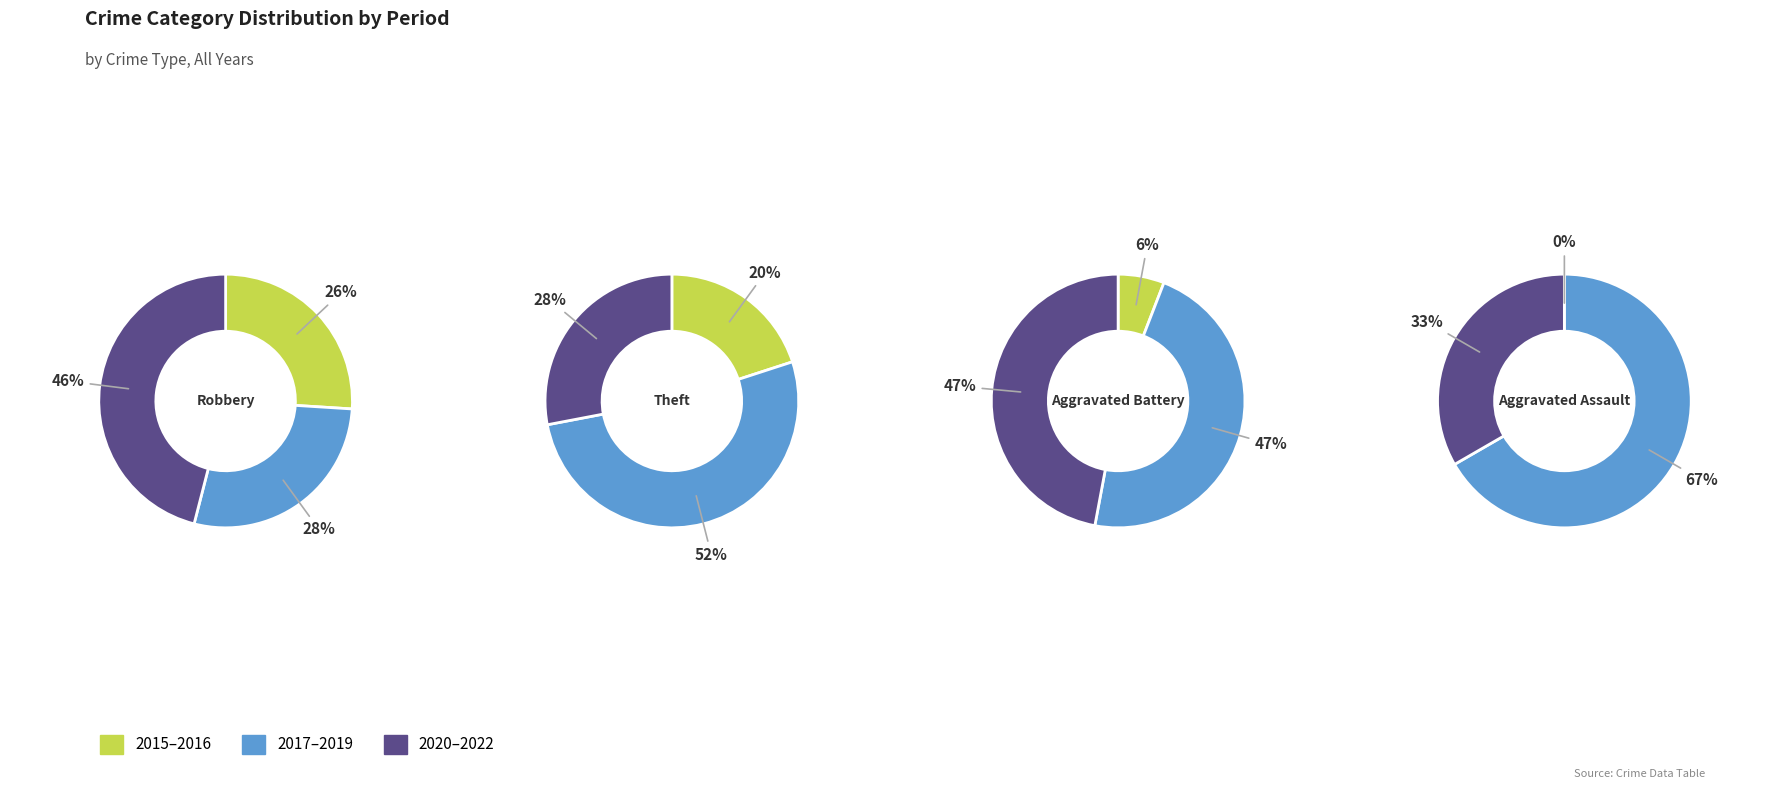

What percentage do Aggravated Battery and Theft together represent?

64.0%